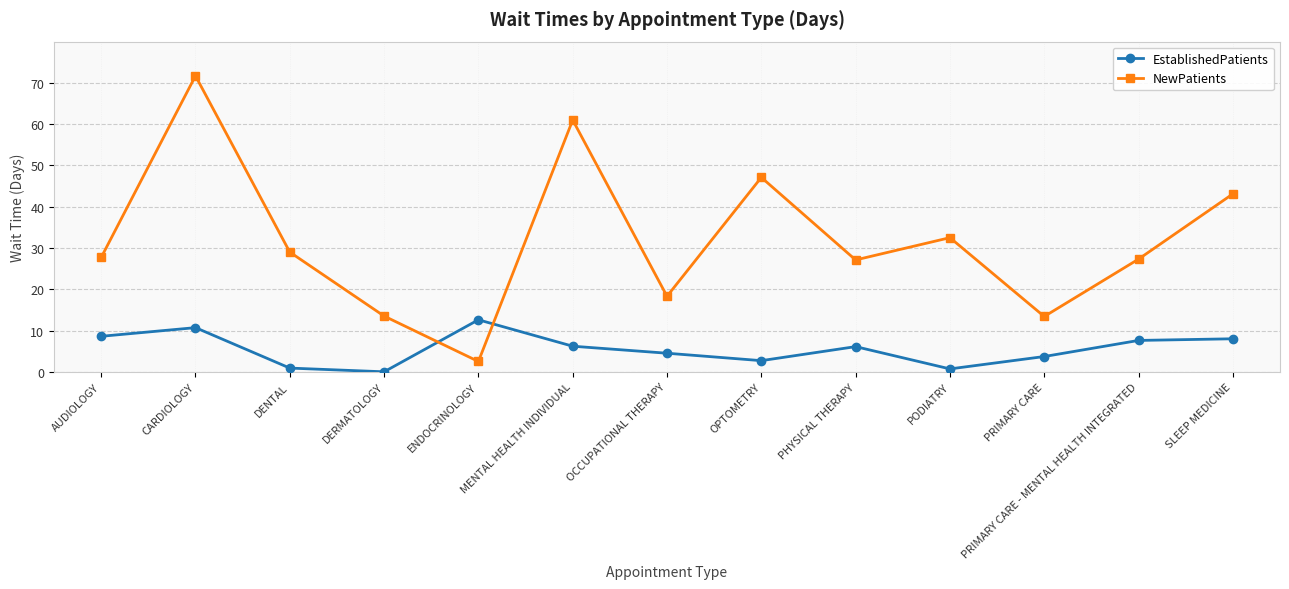

Is the value of EstablishedPatients at ENDOCRINOLOGY greater than the value of NewPatients at DENTAL?

No